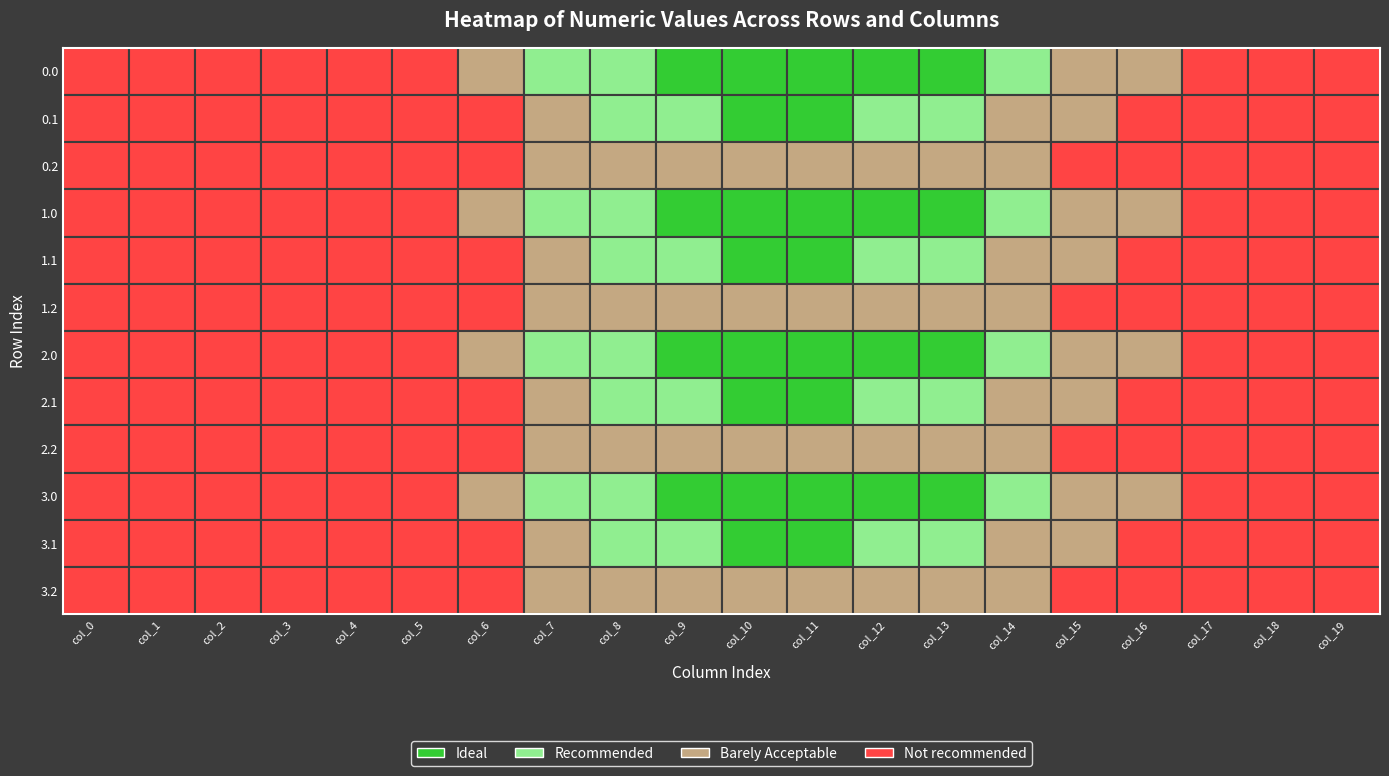

At how many categories does at least one series exceed 32?

10